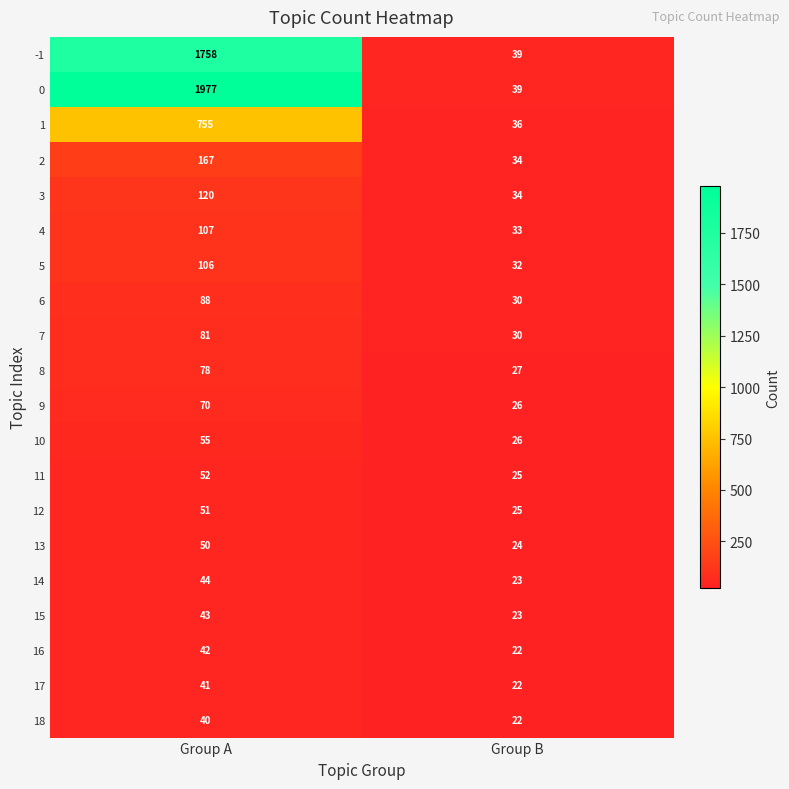

True or false: 18 has a value of 40 at Group A.

True